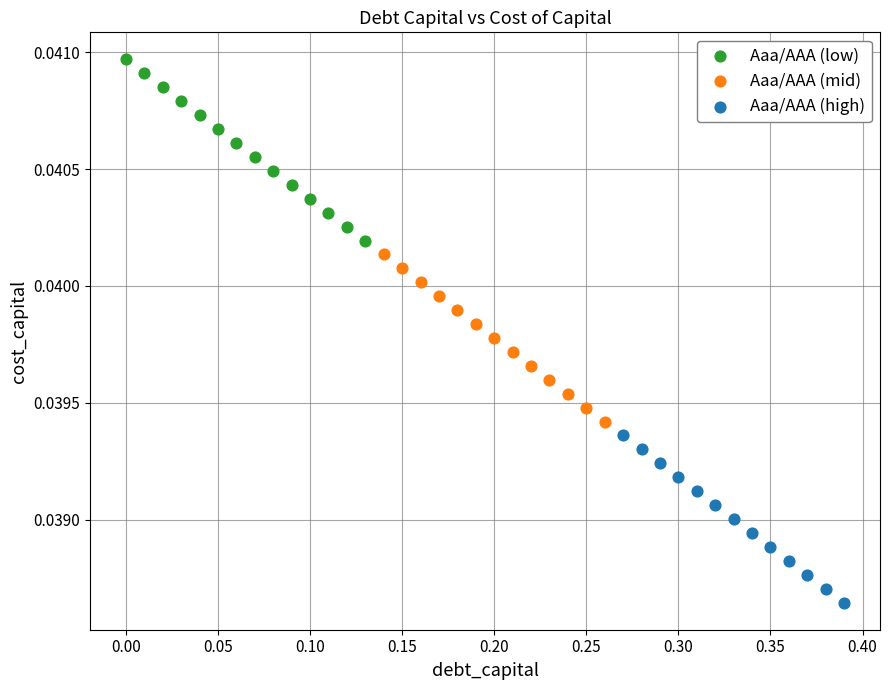

Which series reaches the minimum Y coordinate?

Aaa/AAA (high)